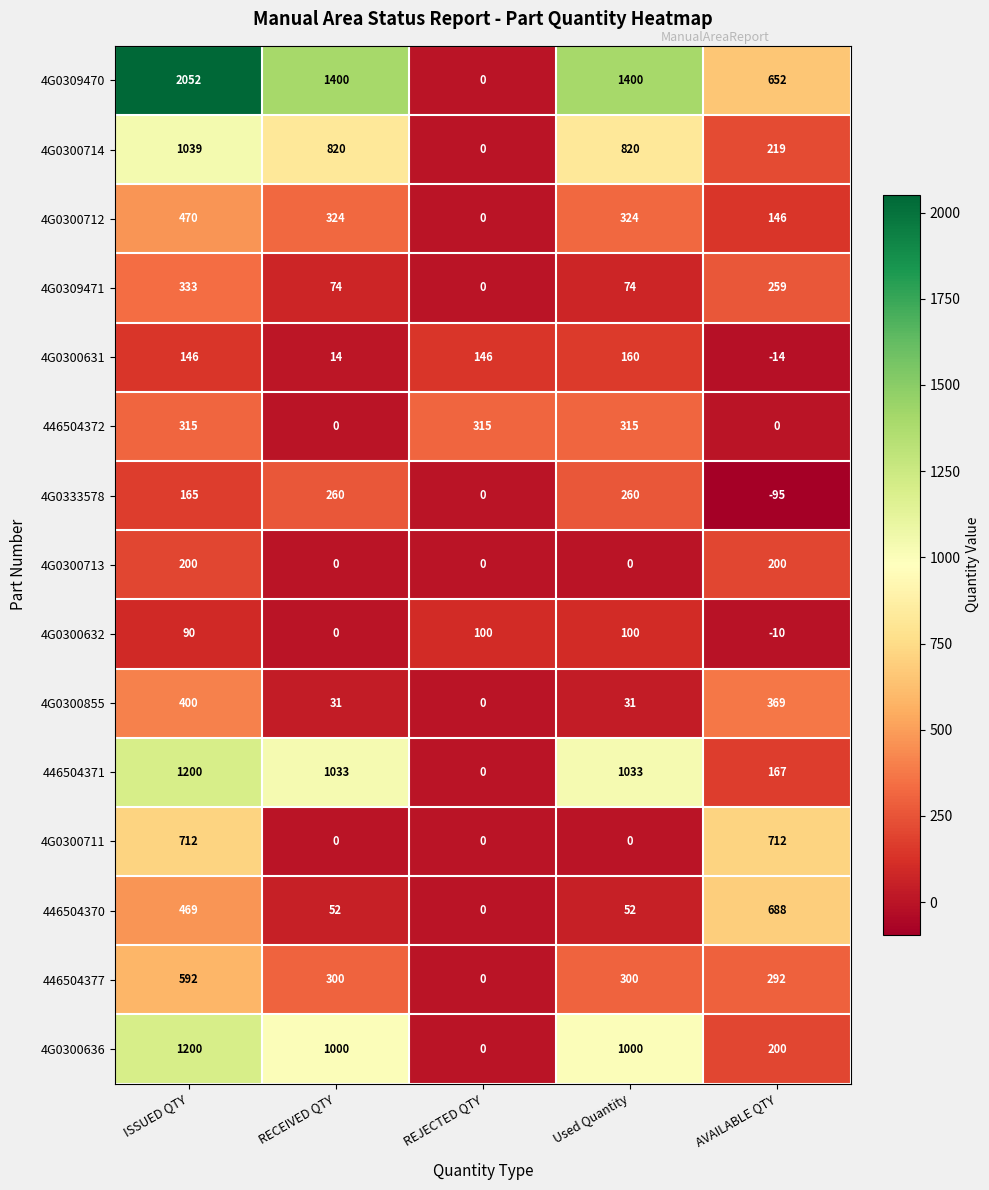

Is it true that 4G0300713 equals 200 at AVAILABLE QTY?

True